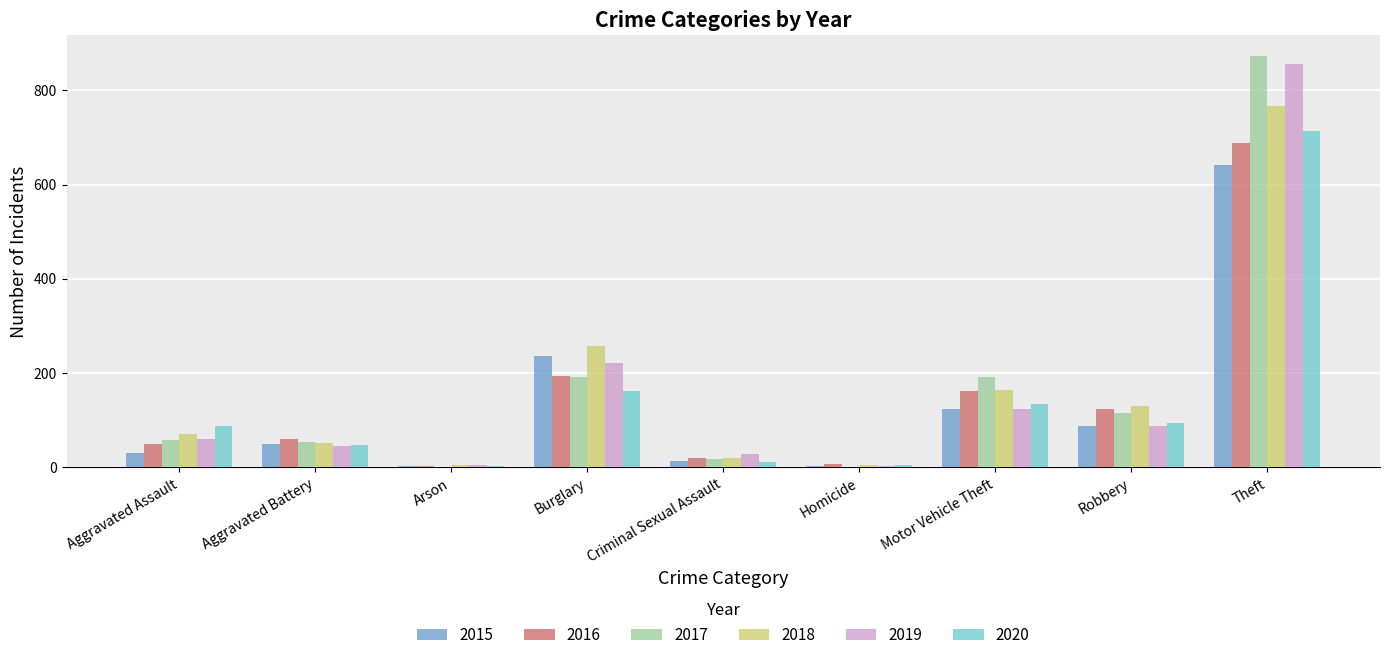

Is the value of 2015 at Burglary greater than the value of 2020 at Robbery?

Yes